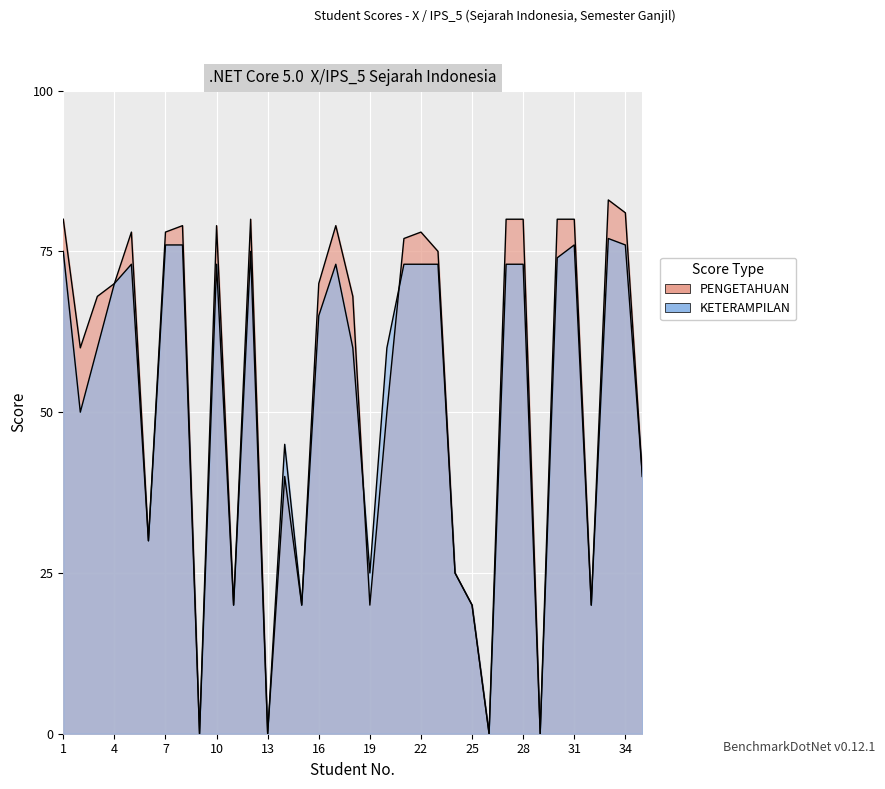

True or false: KETERAMPILAN and PENGETAHUAN cross at least once.

True